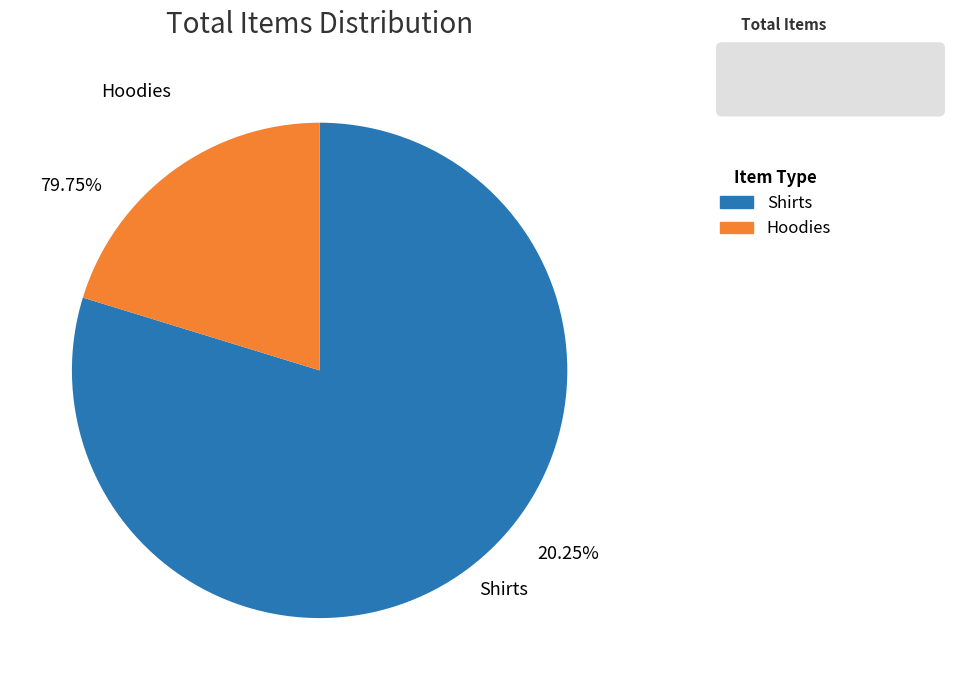

Is there a majority slice in this chart?

Yes